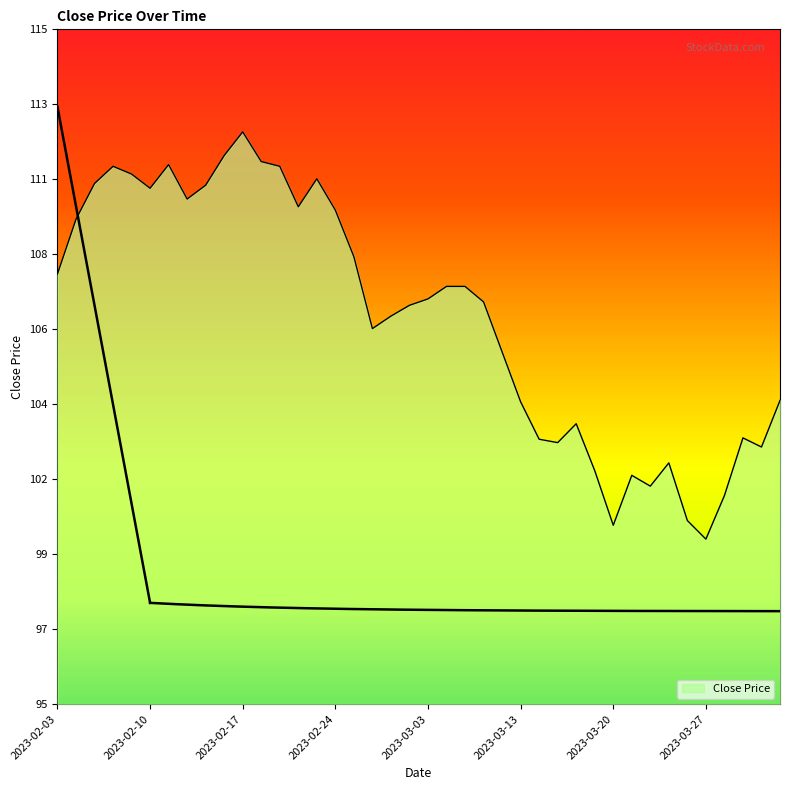

What is the change in value from 2023-03-01 to 2023-03-22?

-5.0